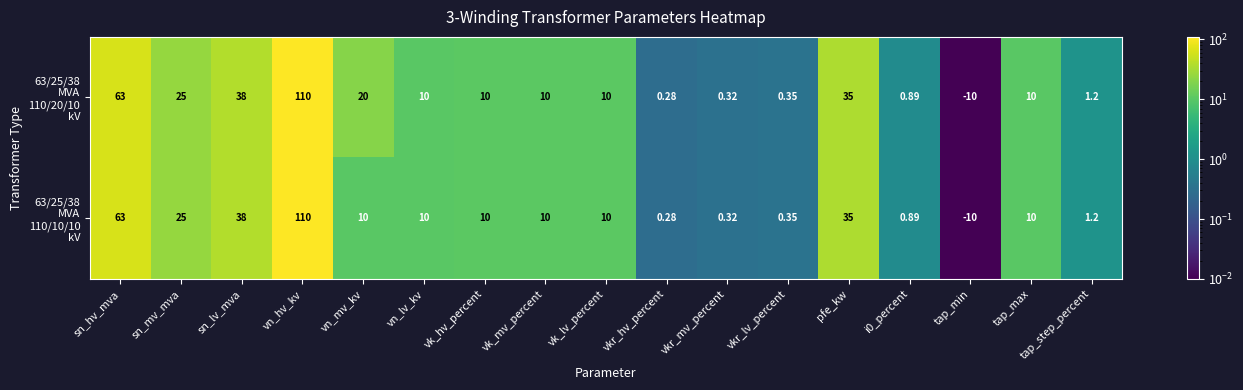

At which category does the chart reach its minimum across all series?

tap_min